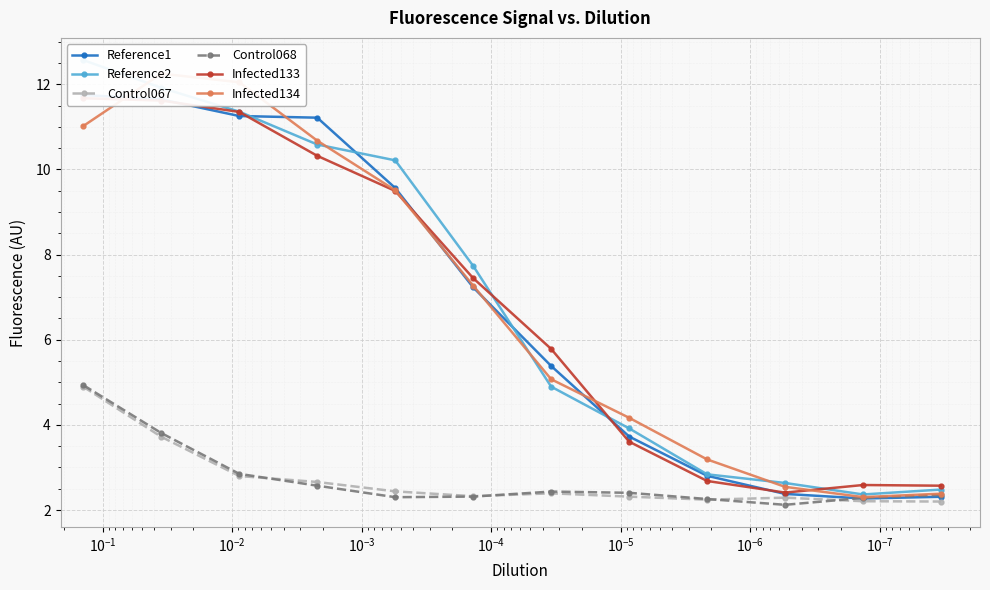

What is the highest value of the Reference1 series?

11.8